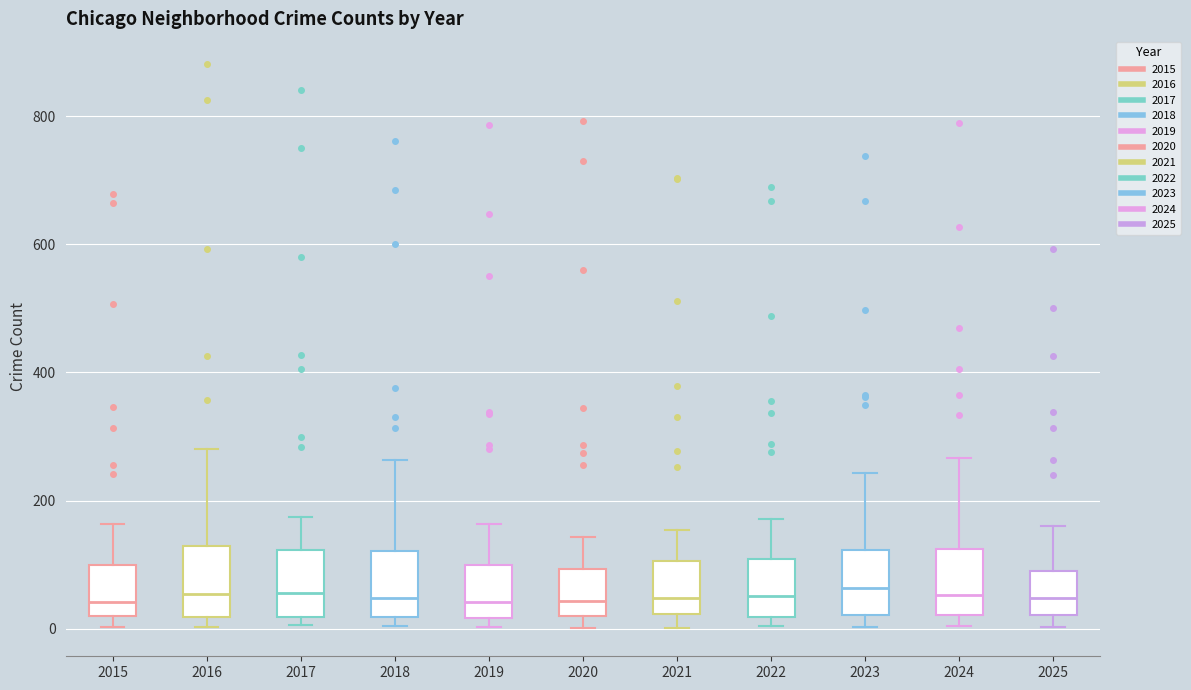

Where does the upper whisker of the box at x = 2017 end on the y-axis? The values are not printed on the chart, so give them approximately, as read against the axis.

180